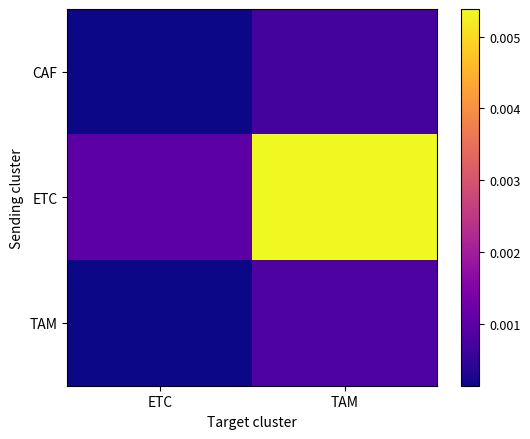

Which has a higher value, ETC or TAM?

TAM